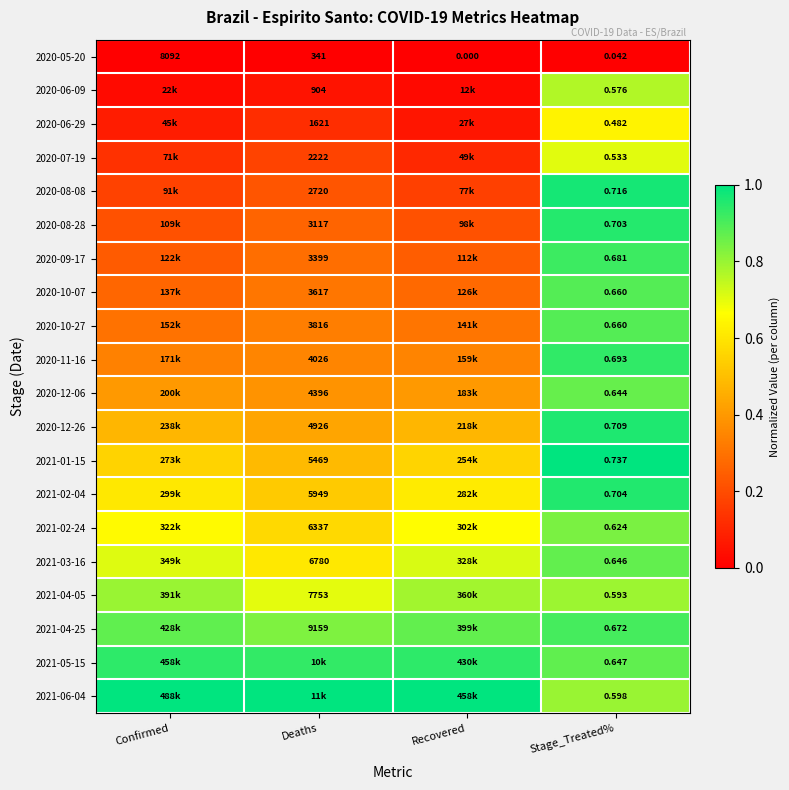

At which label does 2020-05-20 reach its minimum?

Recovered